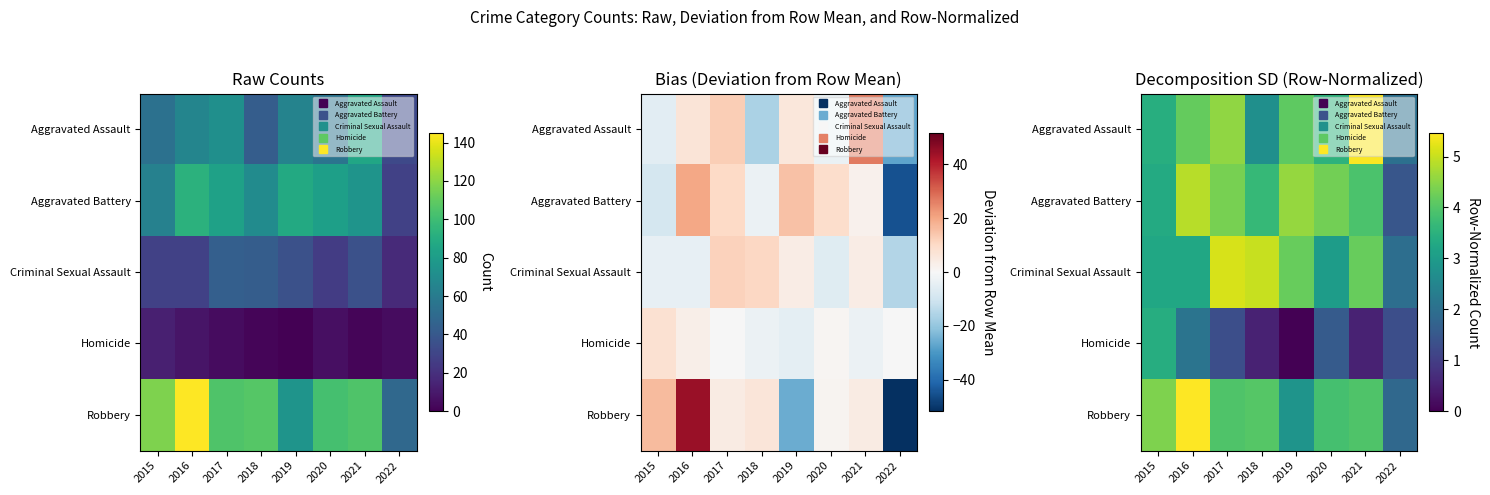

How many data points in Homicide are above 1?

5